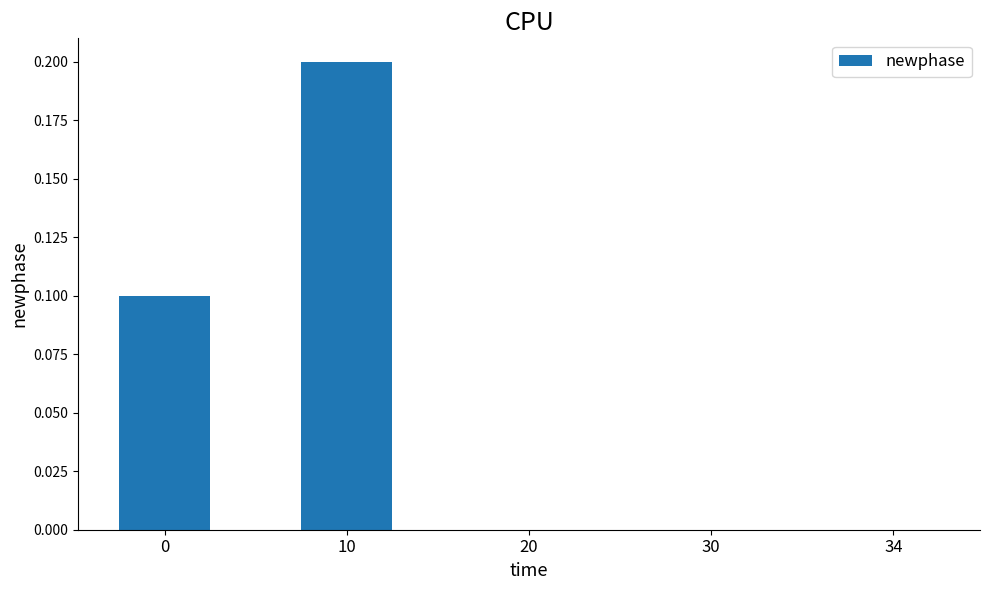

What is the sum of all values?

0.3